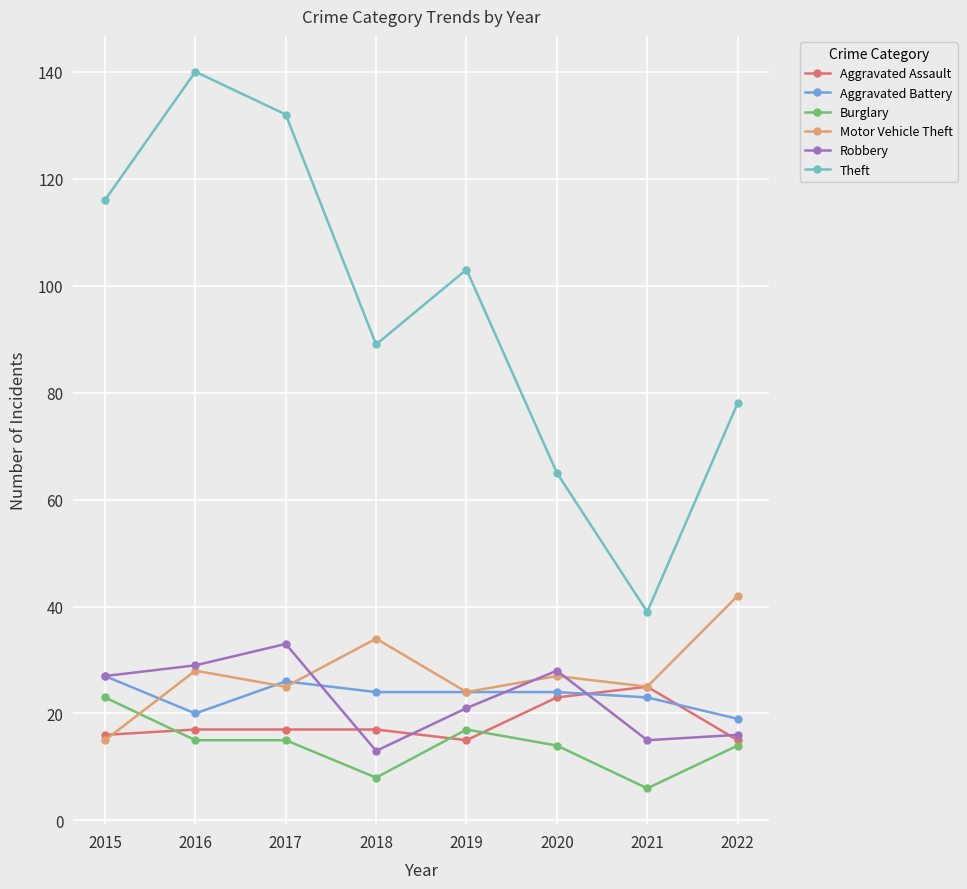

At how many categories does at least one series exceed 57?

7